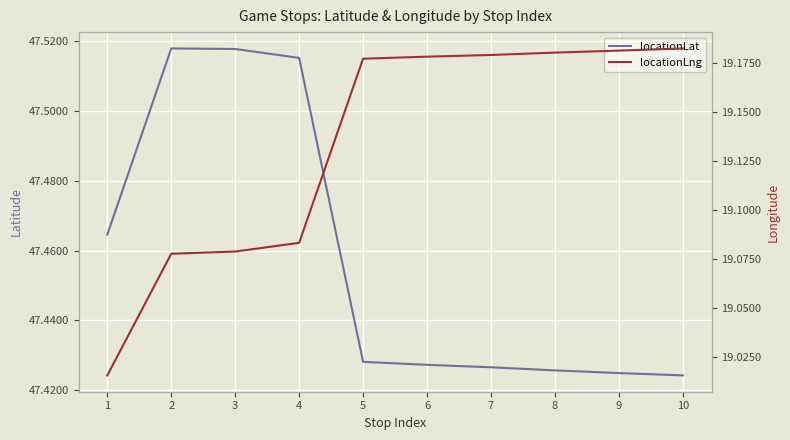

What is the difference between the second highest and minimum values in the locationLng series?

0.2